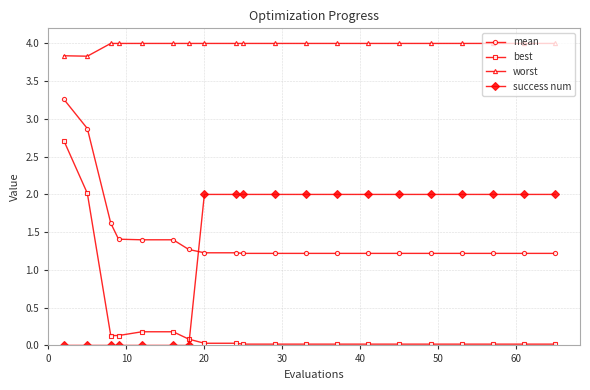

Is this an area chart (filled region under the line)?

No